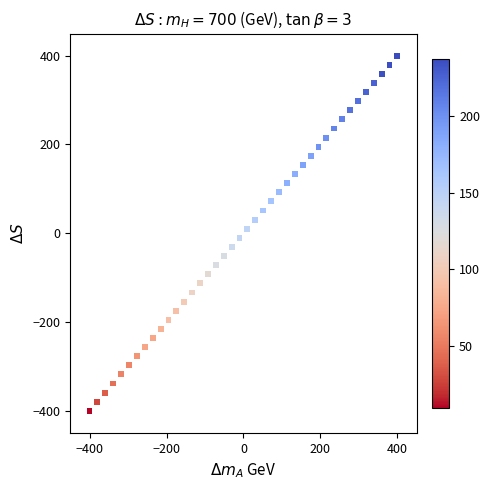

What is the range of Y values (max minus min)?

800.0